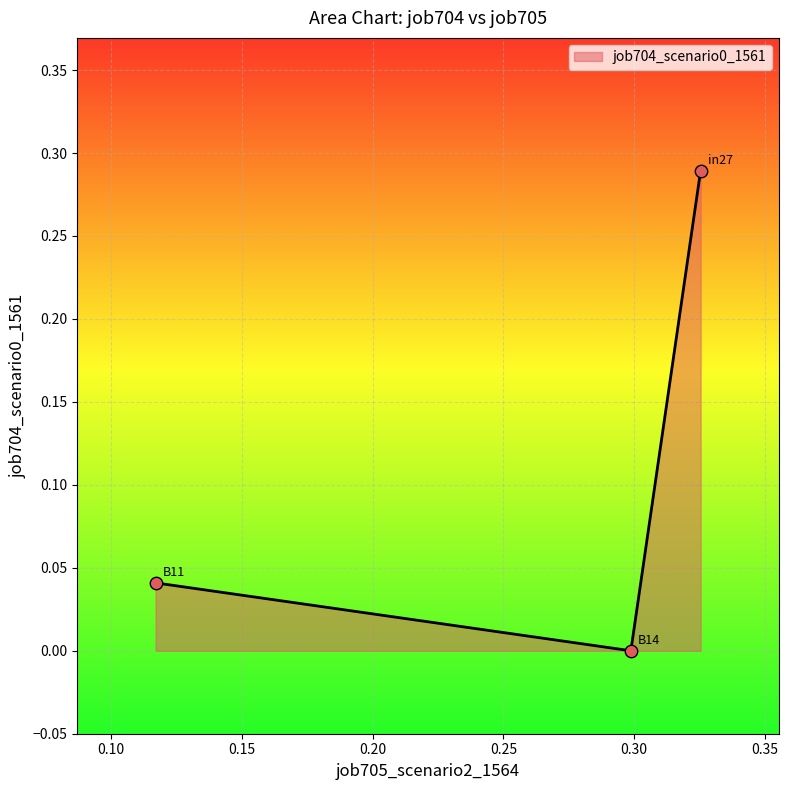

How many positive values are there?

2